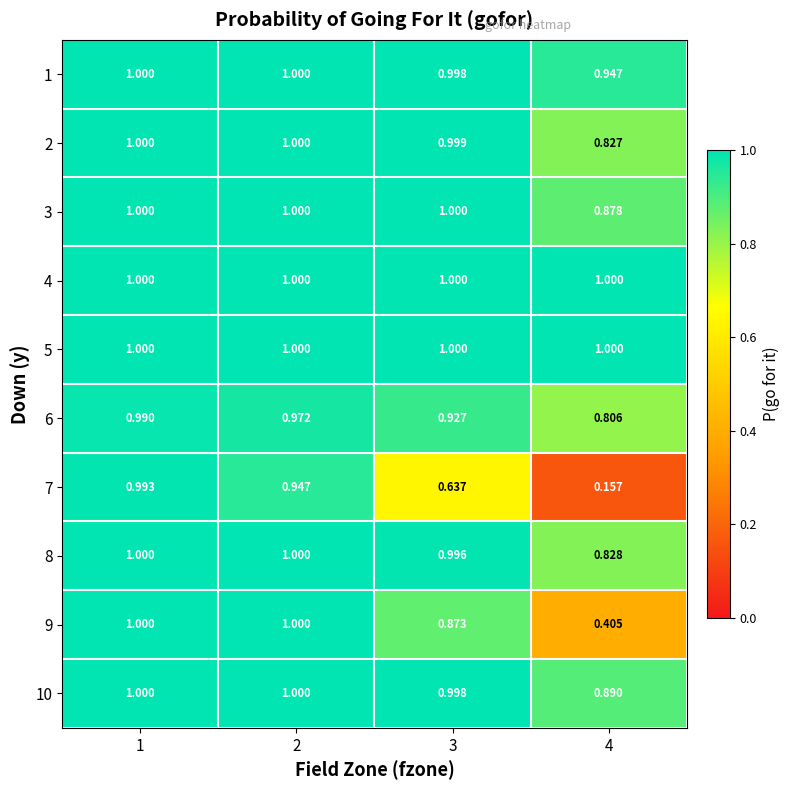

Is the value of 5 at 3 greater than the value of 6 at 2?

Yes